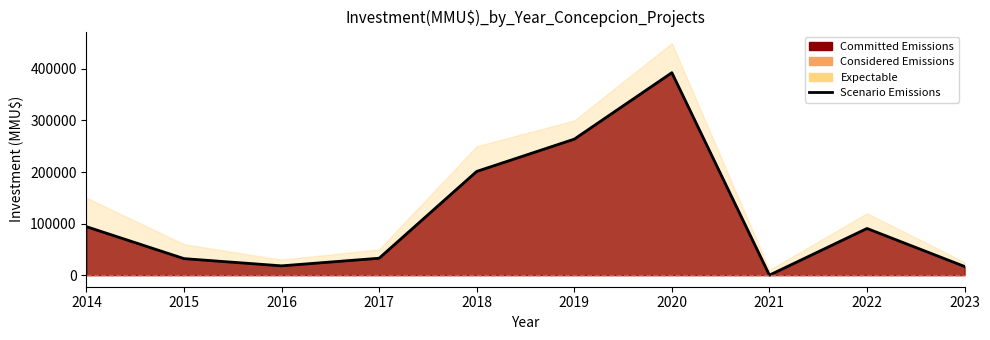

Does the chart have visible grid lines?

No